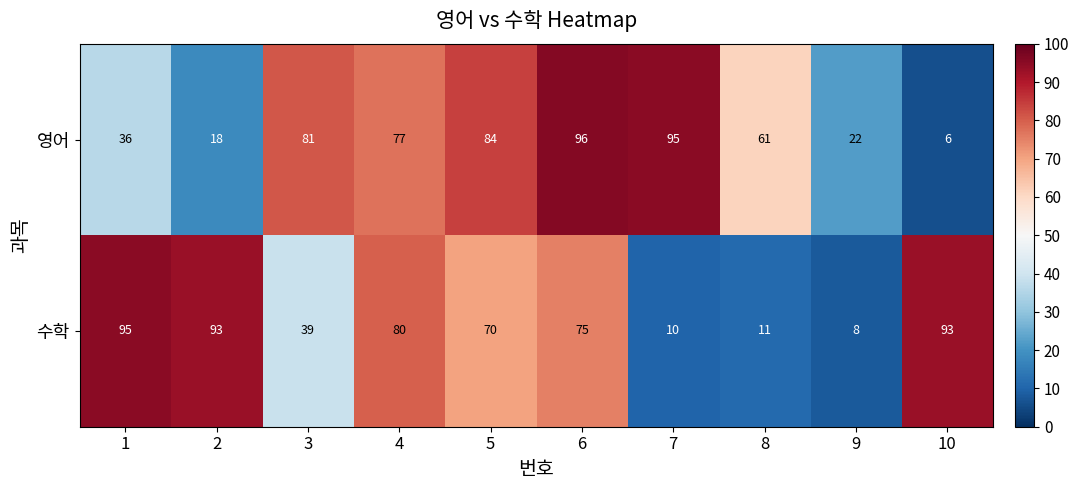

At which label does 수학 reach its minimum?

9